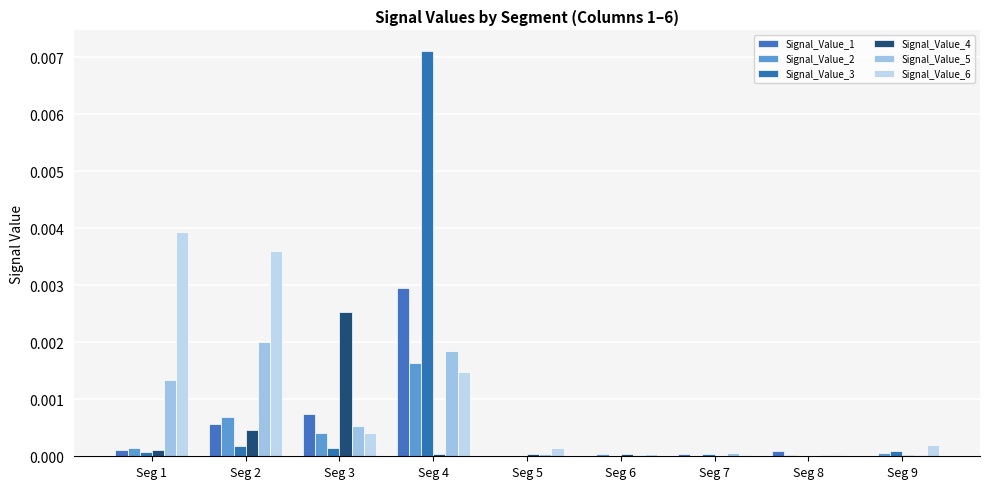

Are the bars grouped side by side (vs. stacked)?

Yes